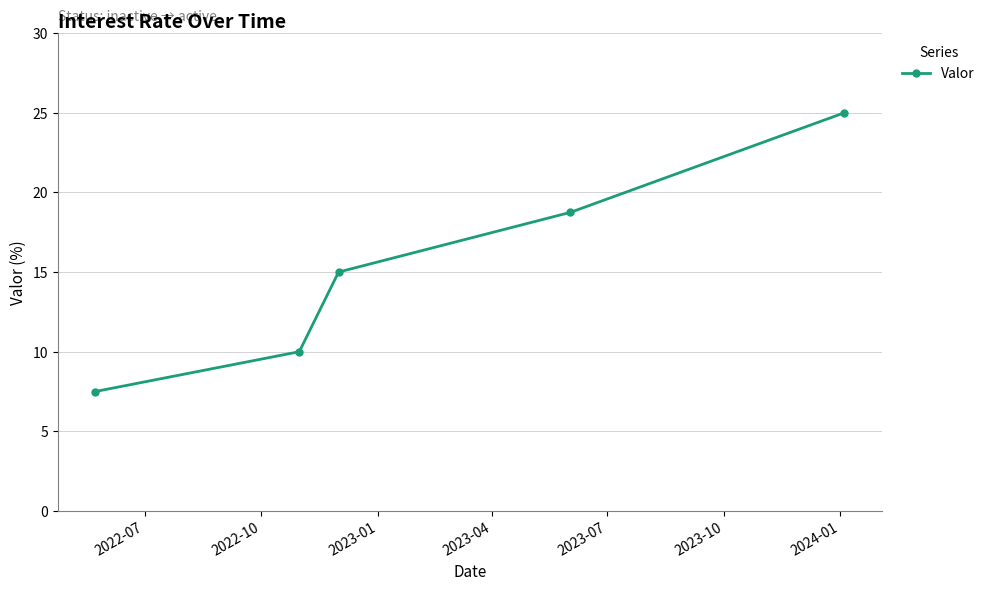

What is the difference between the maximum and minimum values?

17.5